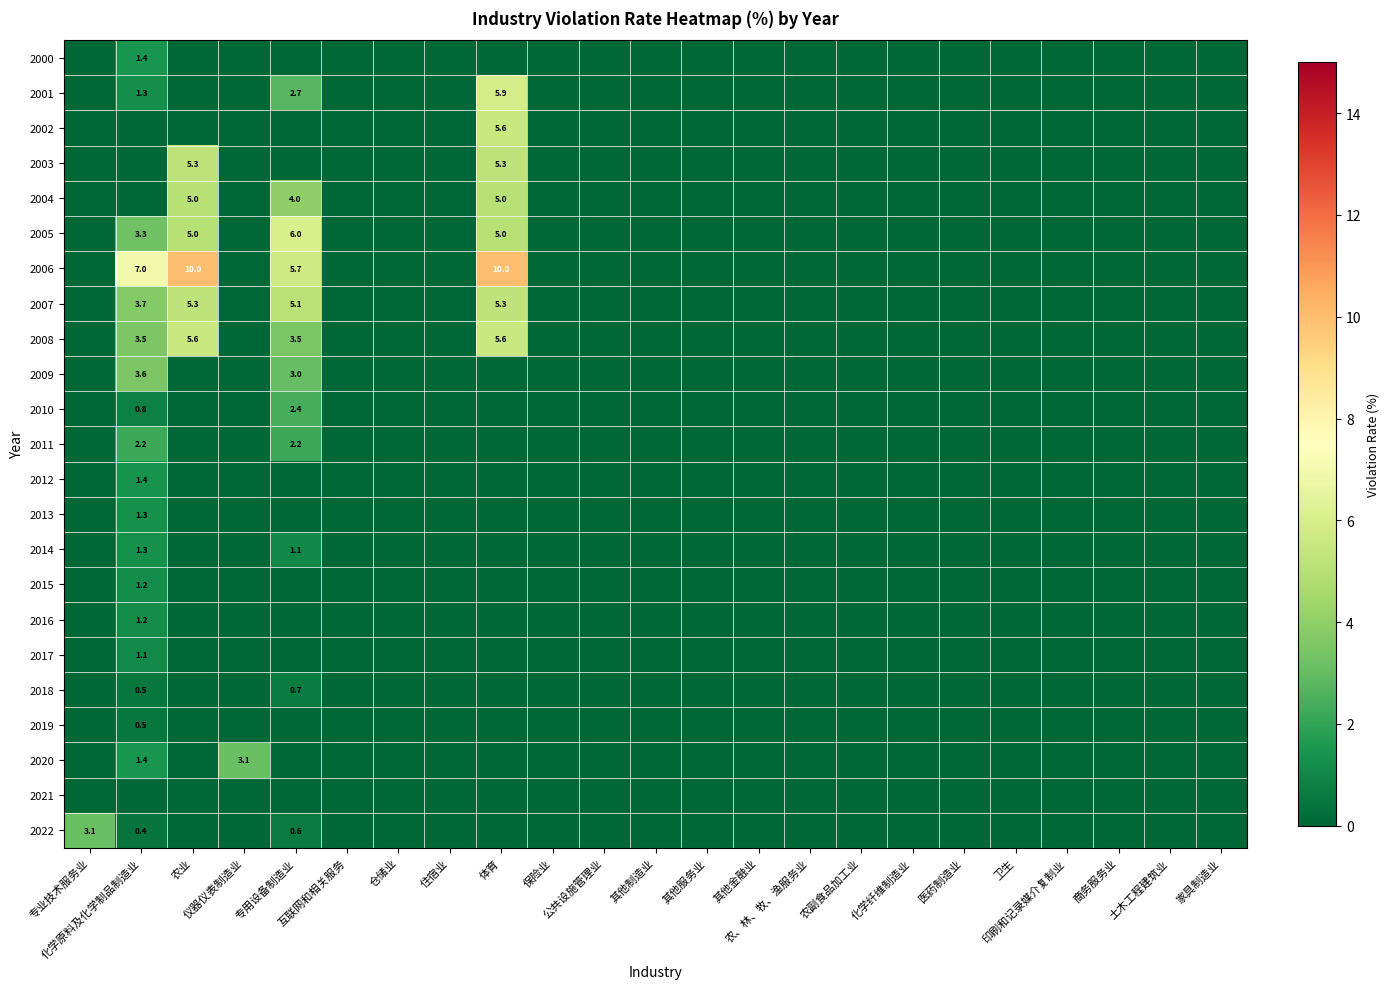

At which category is the sum across all series the highest?

体育